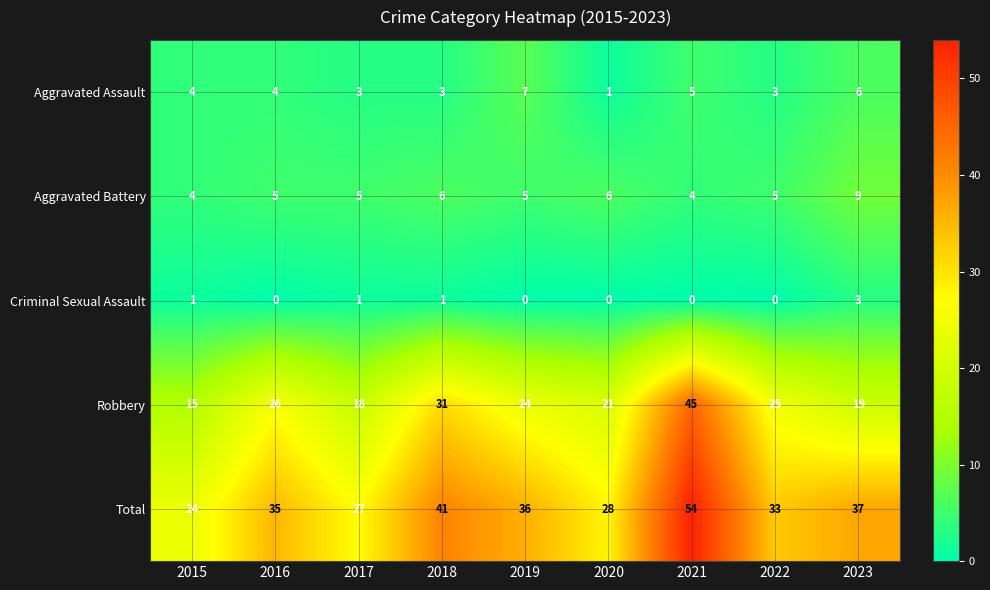

Which category has the highest value across all series?

2021